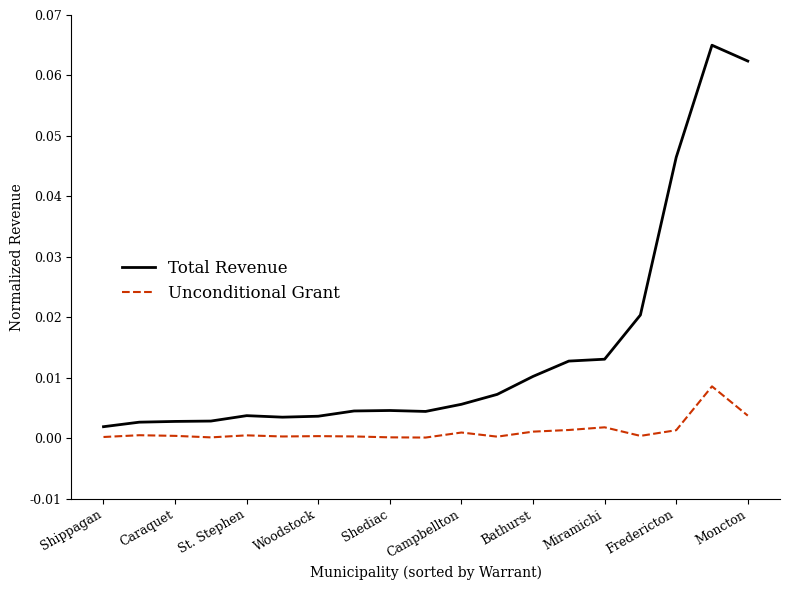

List the series in order of their overall mean, lowest first.

Unconditional Grant, Total Revenue